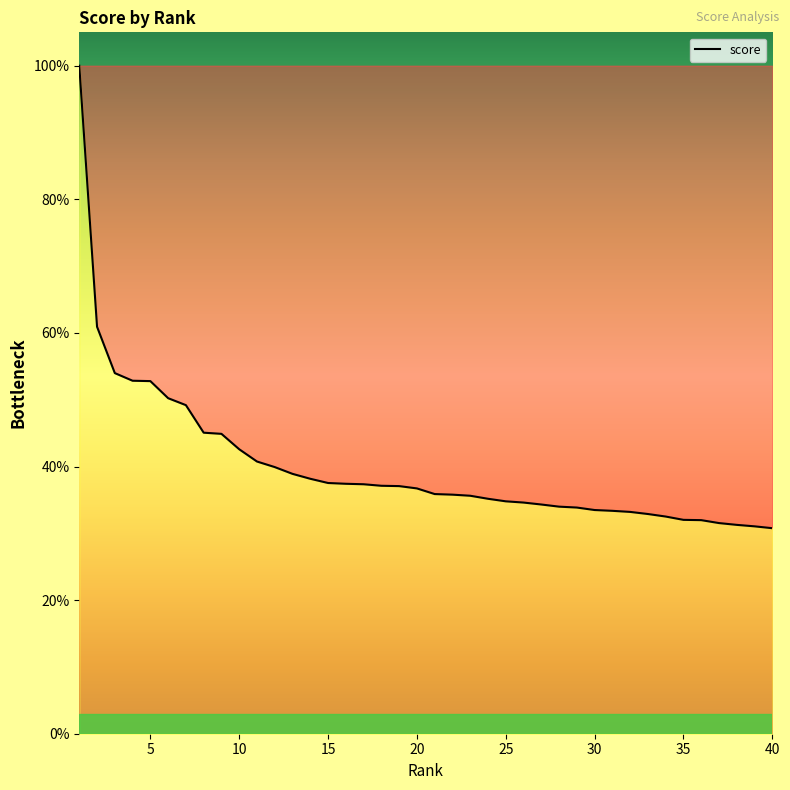

Does the chart have visible grid lines?

No